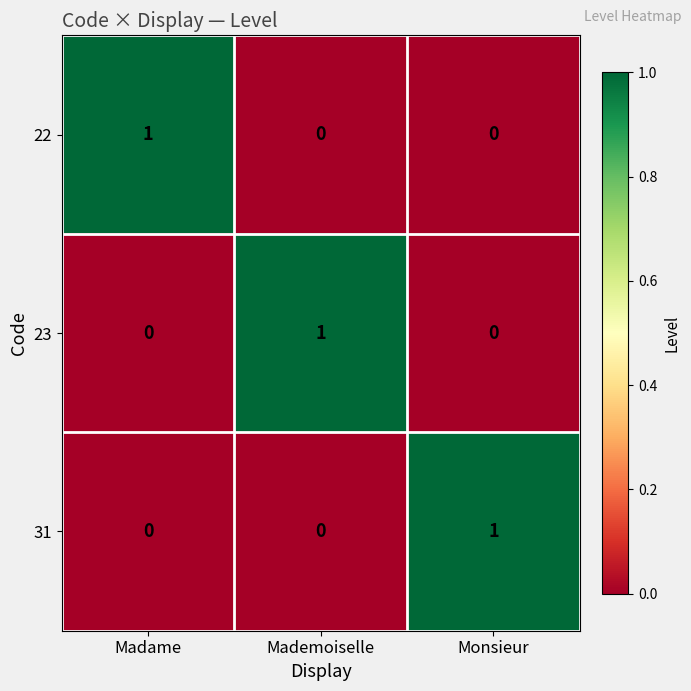

Which category has the highest value in the 22 series?

Madame